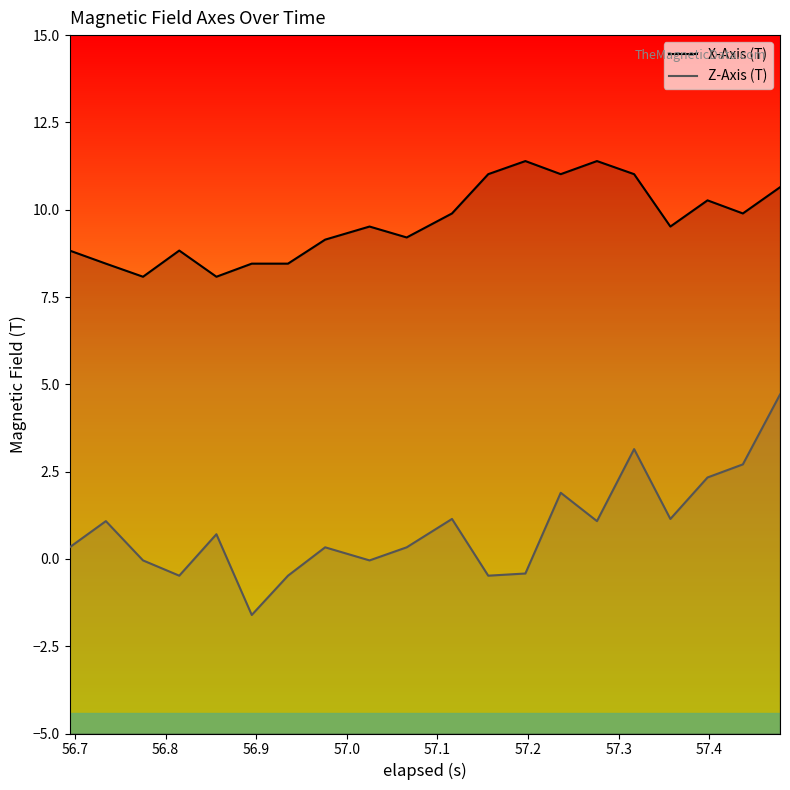

How many lines are shown in the chart?

2